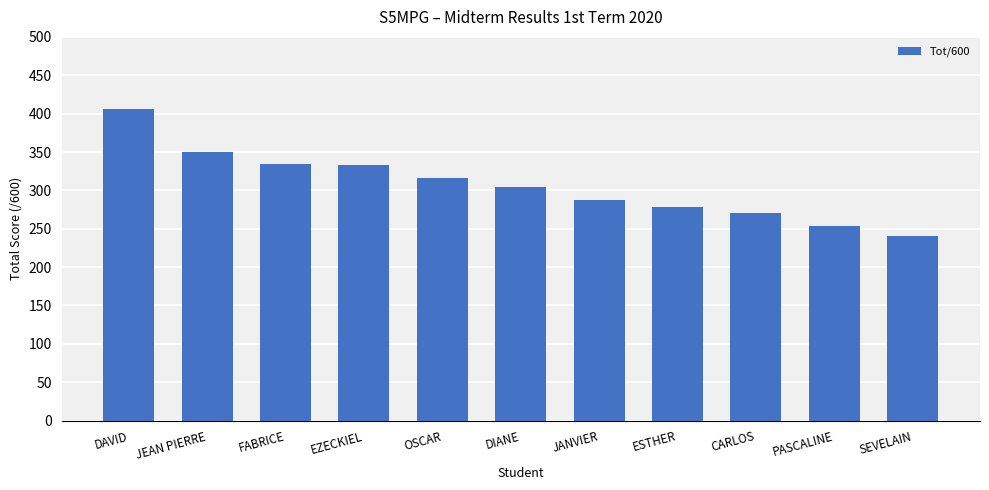

Which label corresponds to the smallest value in the chart?

SEVELAIN